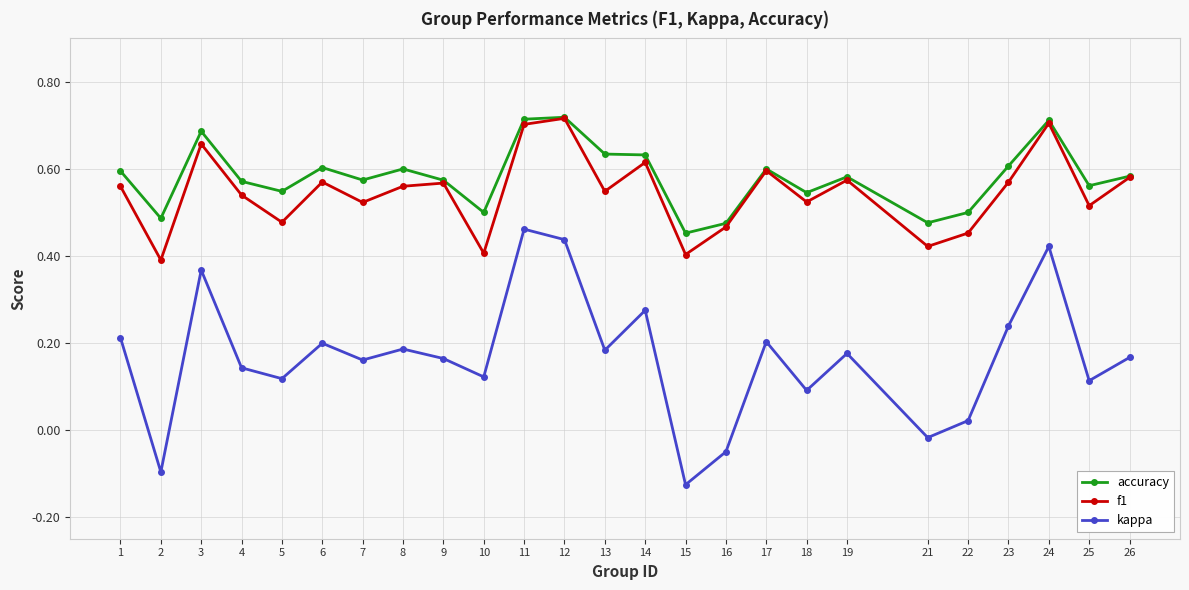

What are all the series names shown in the legend?

accuracy, f1, kappa